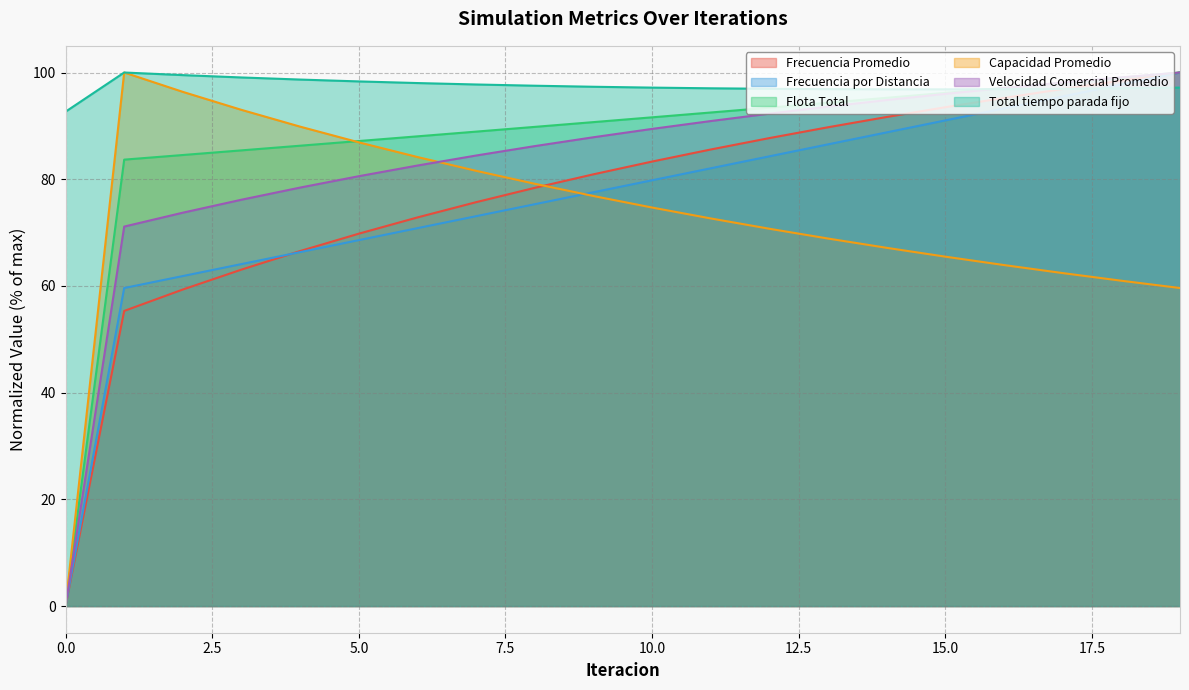

What are all the series names shown in the legend?

Frecuencia Promedio, Frecuencia por Distancia, Flota Total, Capacidad Promedio, Velocidad Comercial Promedio, Total tiempo parada fijo